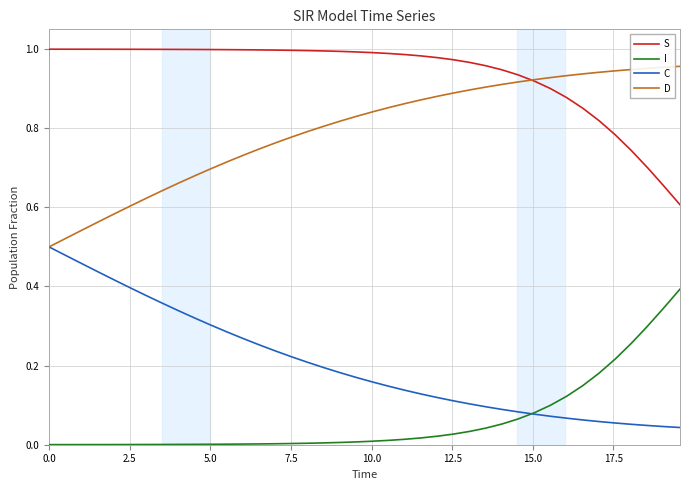

Which series has the largest total across all categories?

S